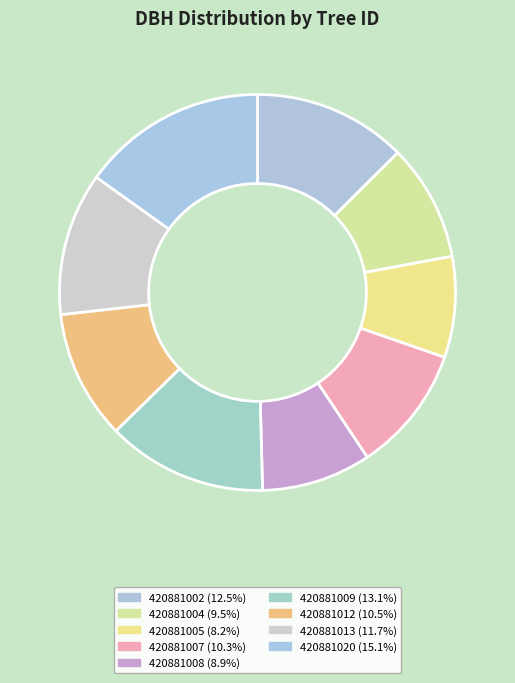

The 420881004 slice represents 10% of the pie. True or false?

True